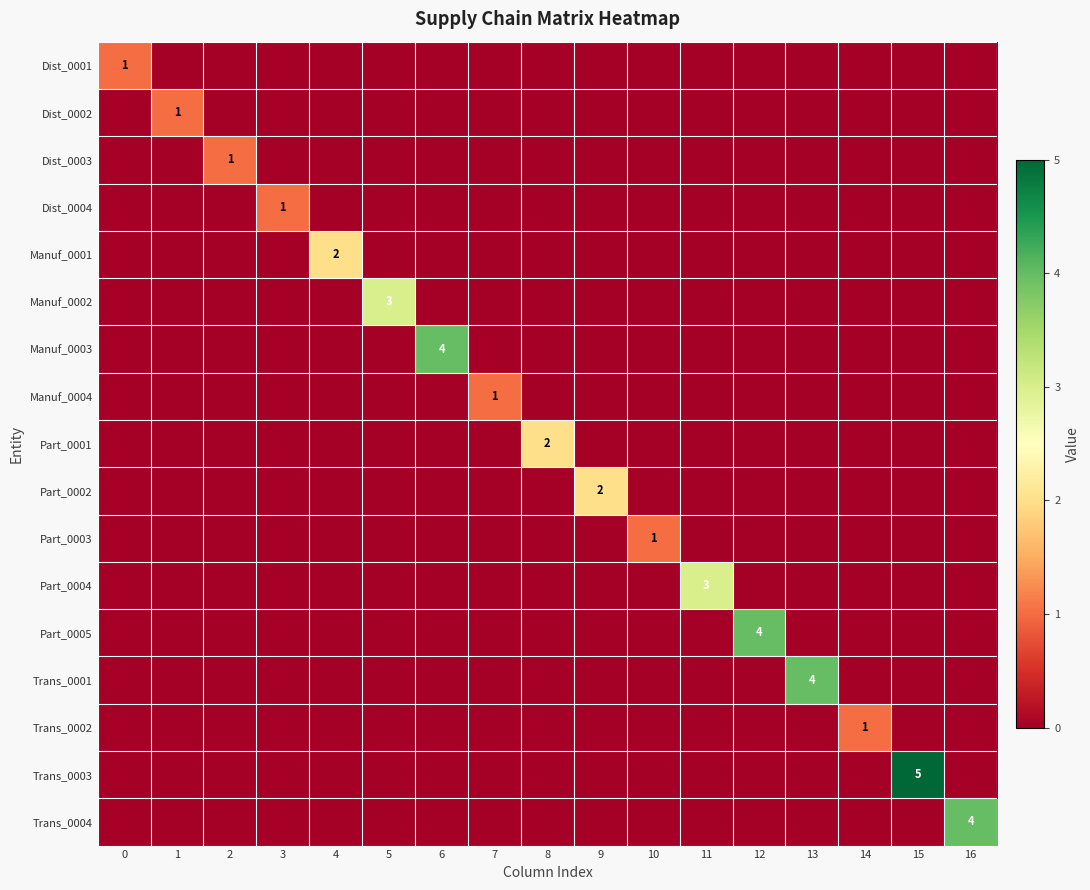

What is the maximum value for Part_0001?

2